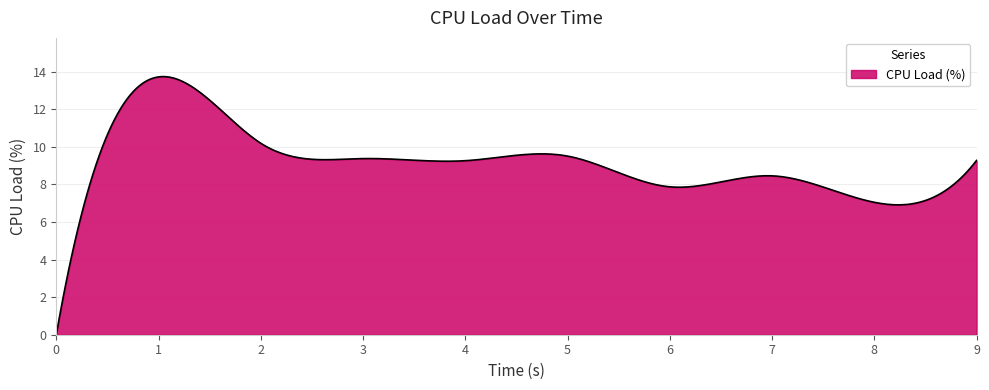

Count the number of data series in this chart.

1